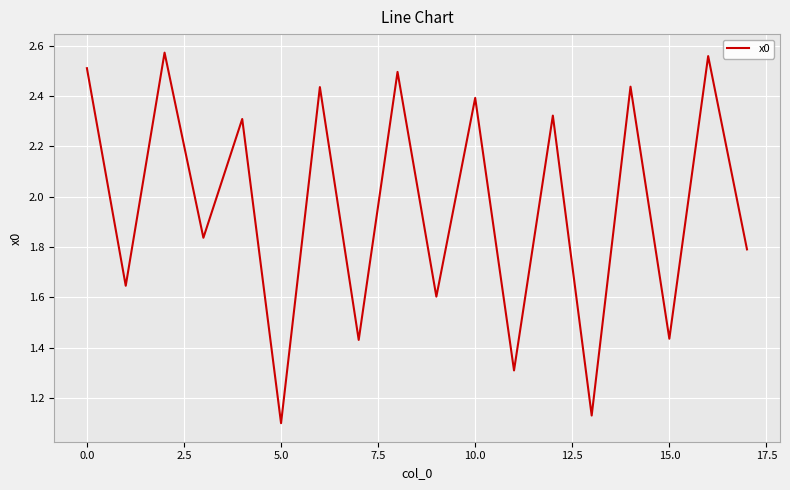

How many lines are shown in the chart?

1